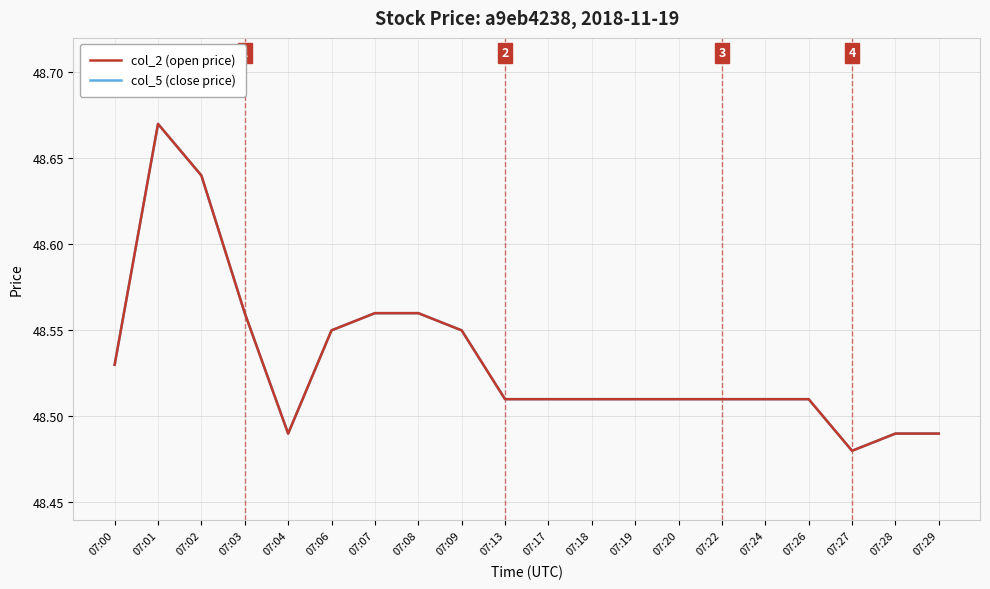

Which series has the widest spread of values?

col_2 (open price)